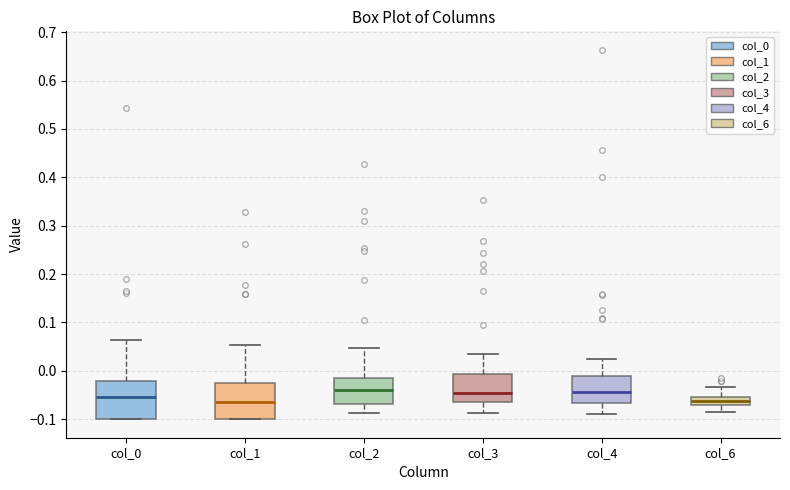

Reading left to right, read every box against the y-axis: the position of its median line, the range the box covers, and the ends of its whiskers. The values are not printed on the chart, so give them approximately, as read against the axis.

col_0: median -0.05, box -0.10 to -0.02, whiskers -0.10 to 0.06
col_1: median -0.06, box -0.10 to -0.03, whiskers -0.10 to 0.05
col_2: median -0.04, box -0.07 to -0.01, whiskers -0.09 to 0.05
col_3: median -0.05, box -0.06 to -0.01, whiskers -0.09 to 0.03
col_4: median -0.04, box -0.07 to -0.01, whiskers -0.09 to 0.03
col_6: median -0.06, box -0.07 to -0.05, whiskers -0.09 to -0.03